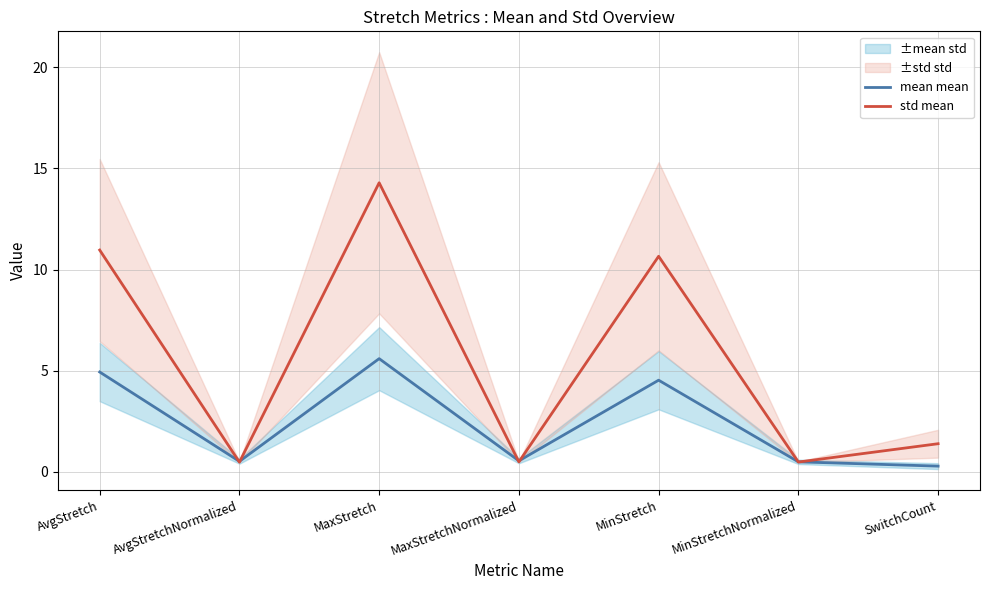

Which series changed the most between AvgStretch and MinStretch?

mean mean